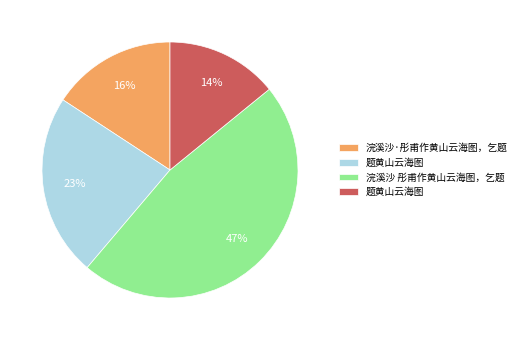

Is there a majority slice in this chart?

No